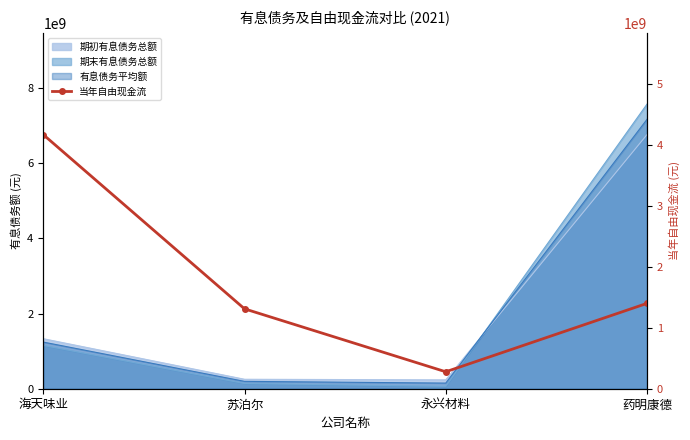

What is the value of the 3rd point from the left?

278344963.6